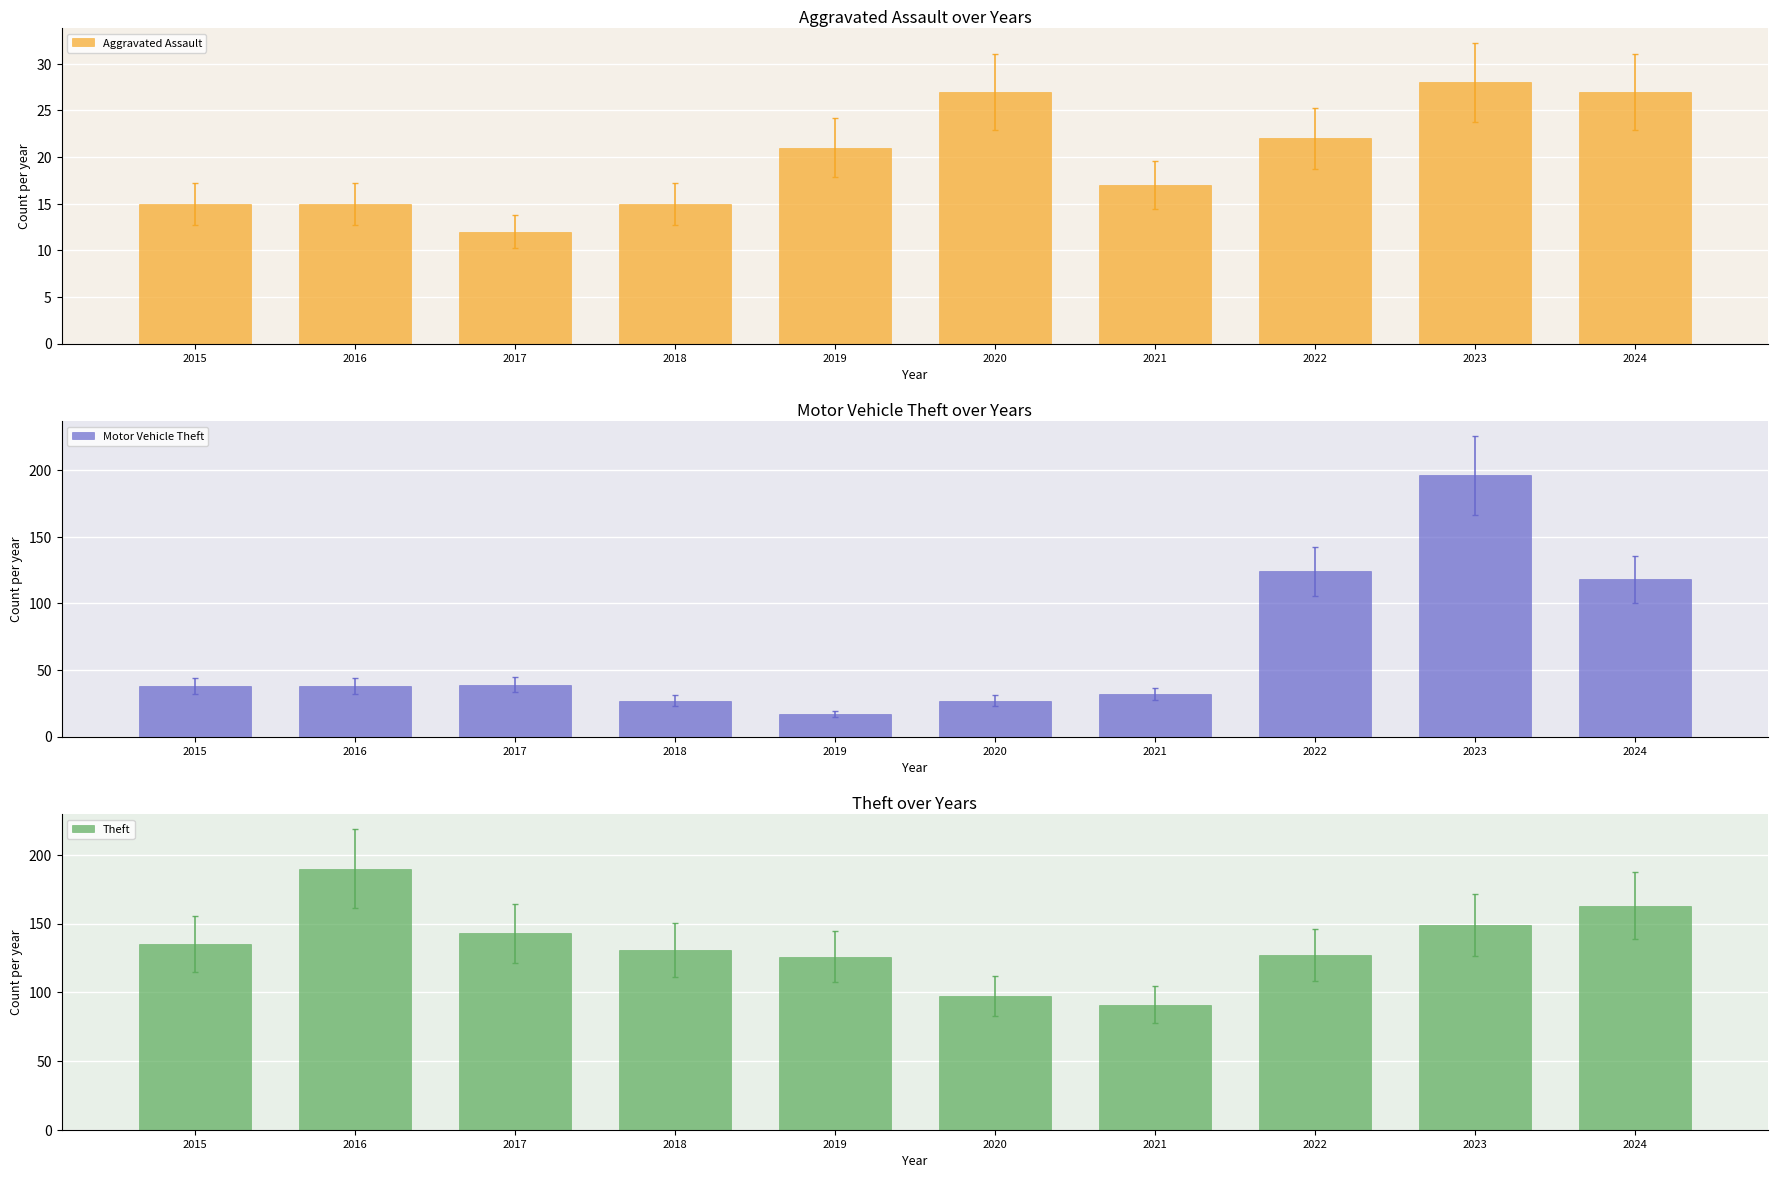

What is the sum of all Theft values?

1352